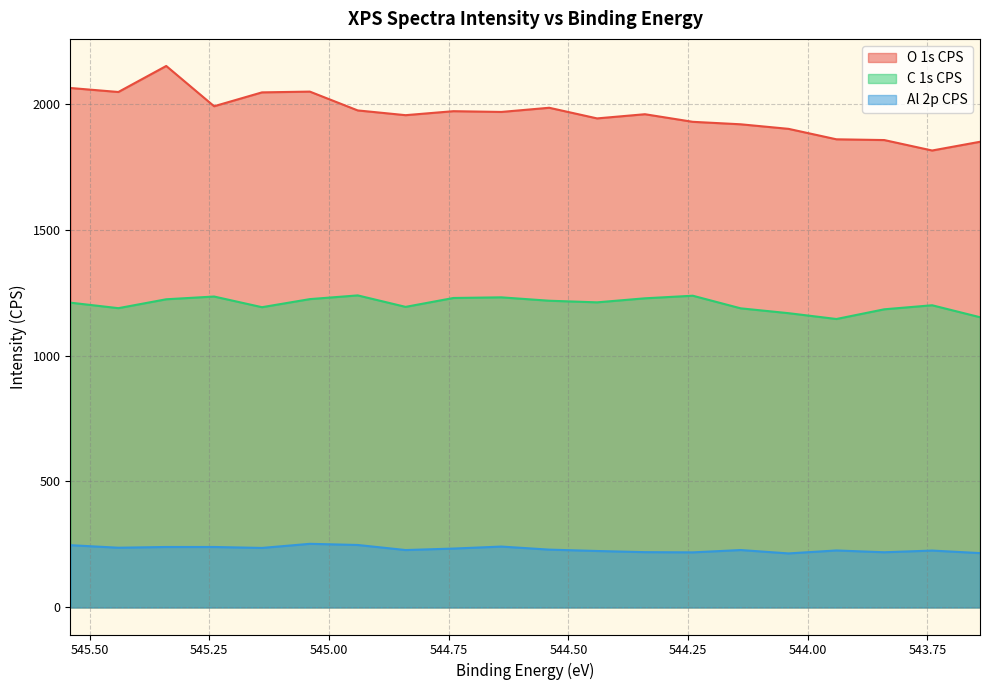

In Al 2p CPS, how many points are lower than both neighbors (excluding endpoints)?

6